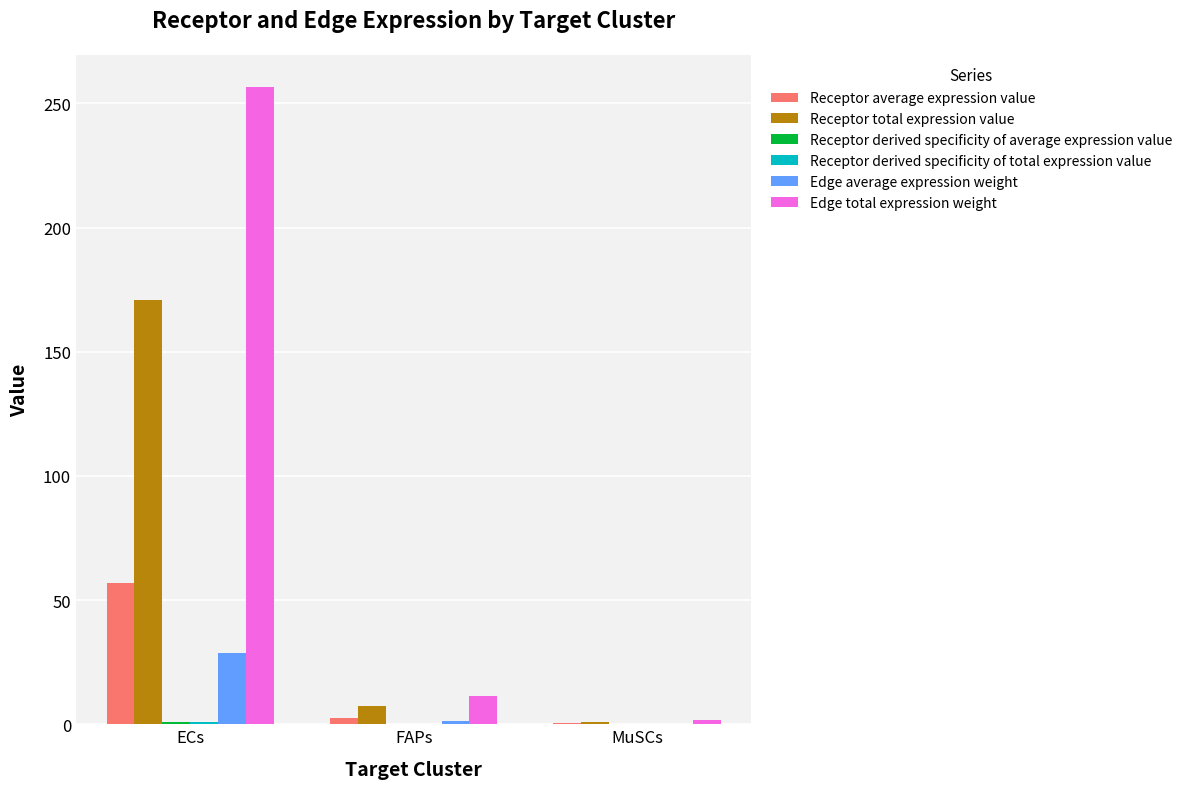

Are the bars grouped side by side (vs. stacked)?

Yes